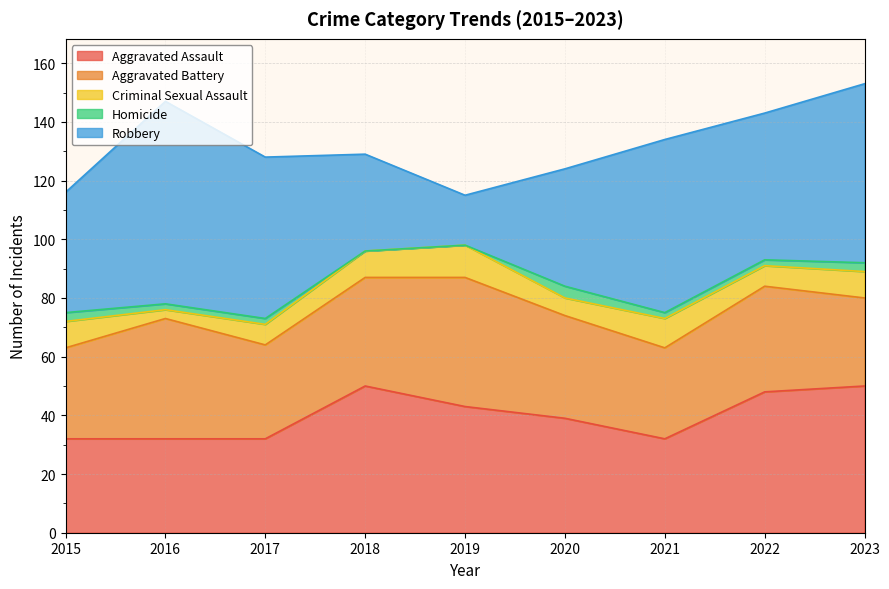

Between 2023 and 2021, which is larger?

2023